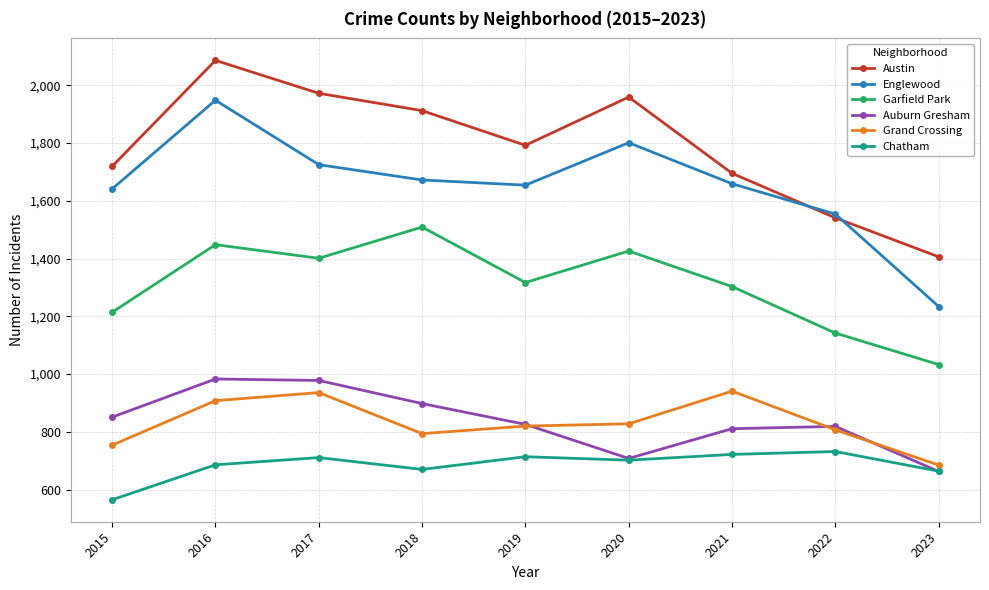

How many values in the Chatham series are below 702?

4